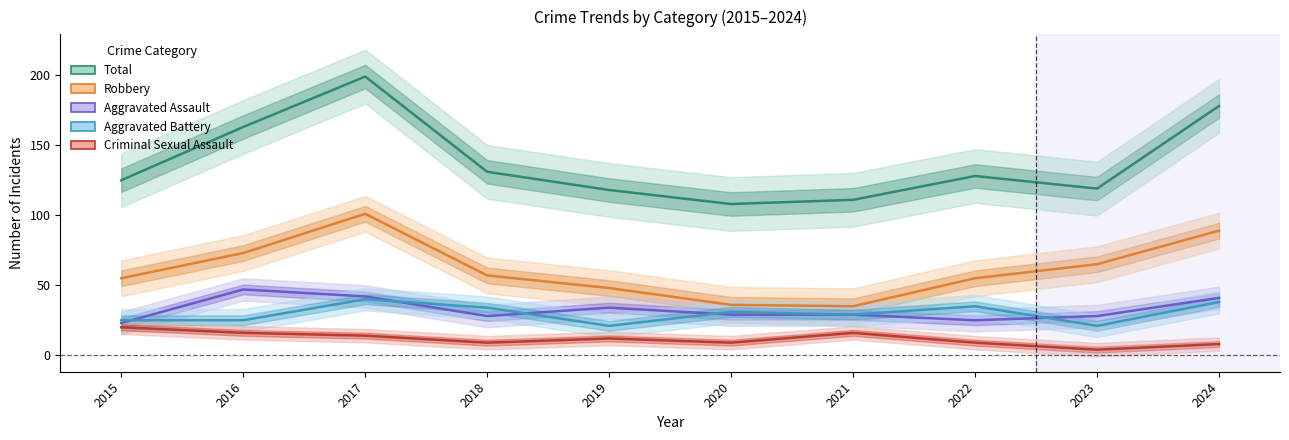

Rank the categories by Criminal Sexual Assault value from lowest to highest.

2023, 2024, 2018, 2020, 2022, 2019, 2017, 2016, 2021, 2015